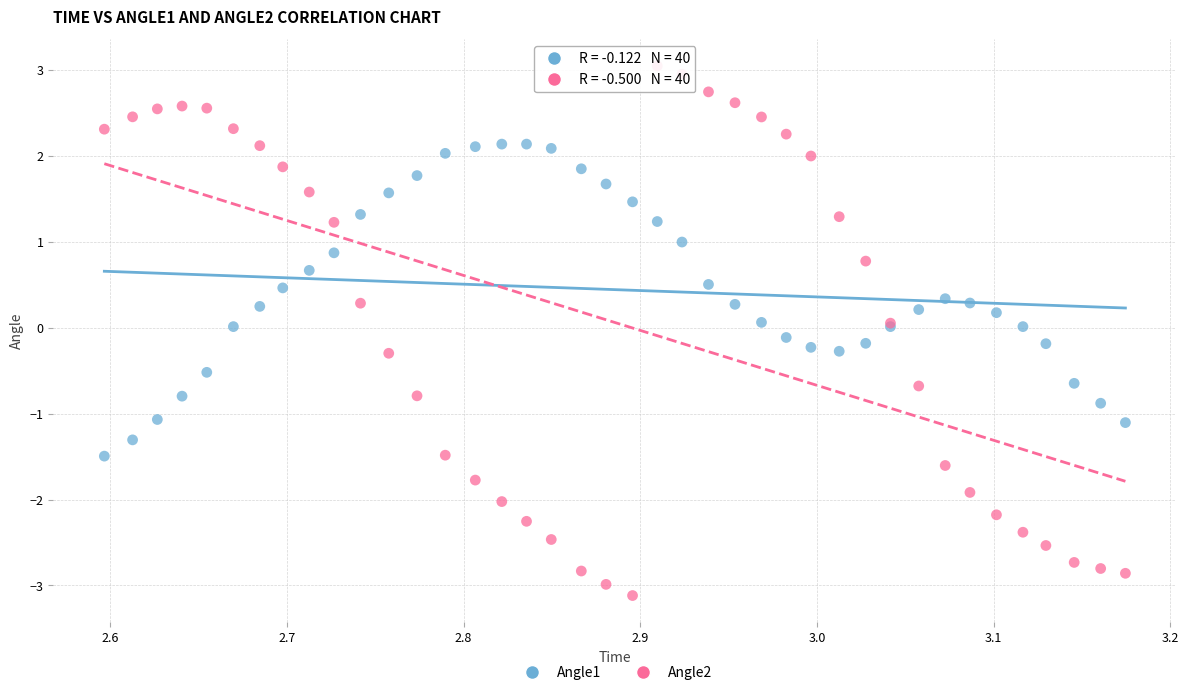

Which series contains the lowest Y value?

Angle2